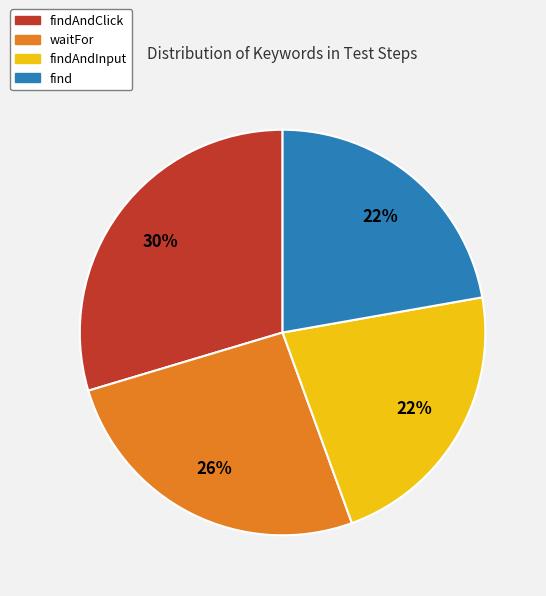

Is there any slice that represents more than half of the pie?

No